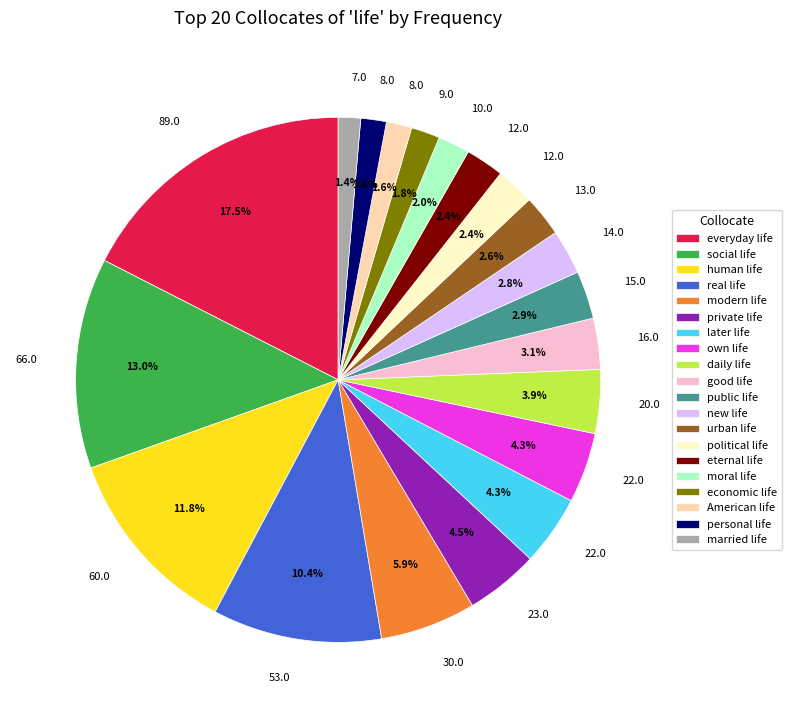

What is the largest slice in the pie chart?

everyday life